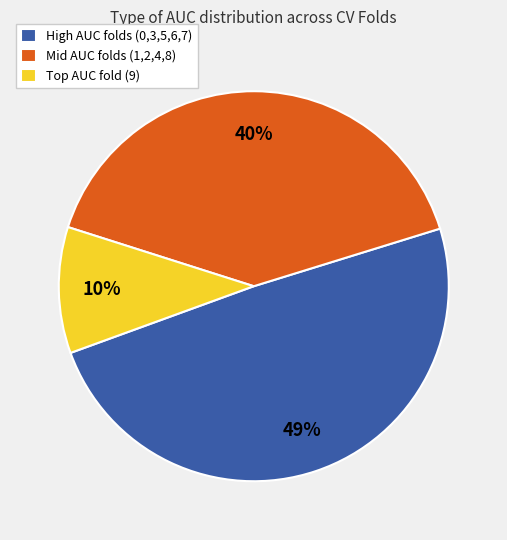

Count the number of slices in the pie.

3